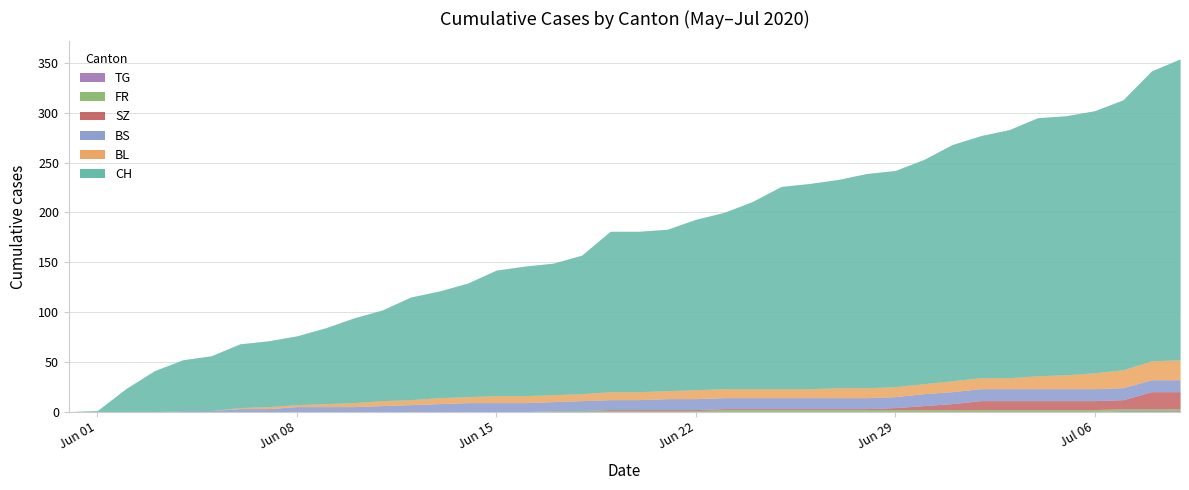

List the series in order of their peak value, highest first.

CH, BL, SZ, BS, FR, TG